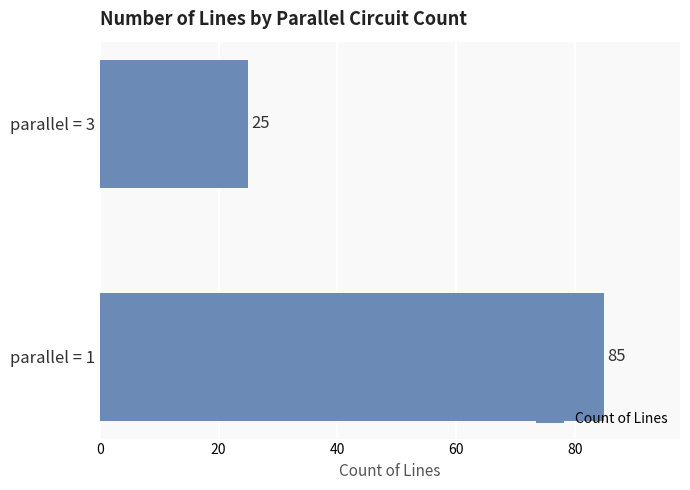

How many distinct data groups are displayed?

1